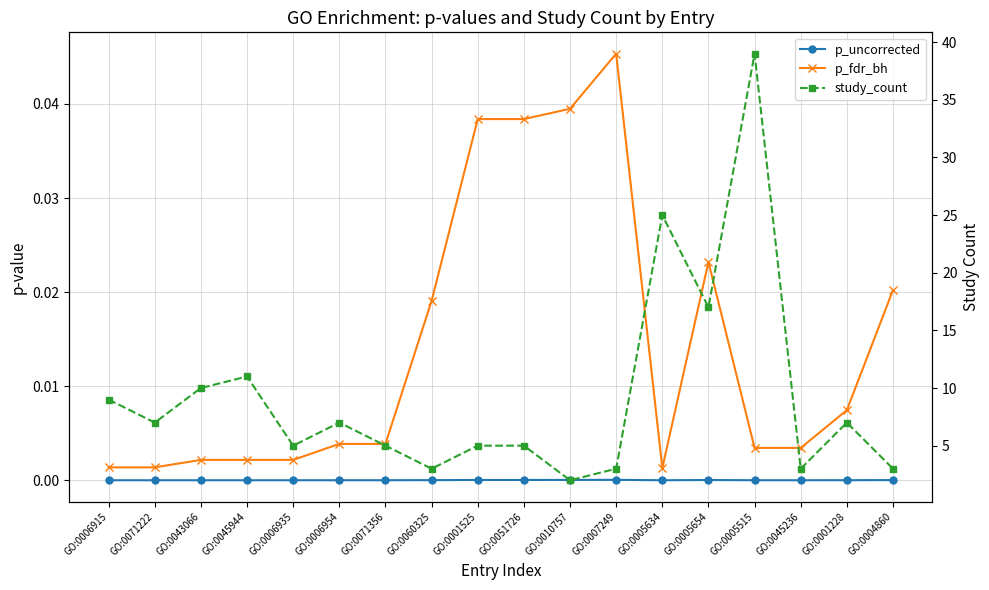

Reading left to right, extract all data points from this chart.

p_uncorrected: GO:0006915=0.0	GO:0071222=0.0	GO:0043066=0.0	GO:0045944=0.0	GO:0006935=0.0	GO:0006954=0.0	GO:0071356=0.0	GO:0060325=0.0	GO:0001525=0.0	GO:0051726=0.0	GO:0010757=0.0	GO:0007249=0.0	GO:0005634=0.0	GO:0005654=0.0	GO:0005515=0.0	GO:0045236=0.0	GO:0001228=0.0	GO:0004860=0.0
p_fdr_bh: GO:0006915=0.0	GO:0071222=0.0	GO:0043066=0.0	GO:0045944=0.0	GO:0006935=0.0	GO:0006954=0.0	GO:0071356=0.0	GO:0060325=0.0	GO:0001525=0.0	GO:0051726=0.0	GO:0010757=0.0	GO:0007249=0.0	GO:0005634=0.0	GO:0005654=0.0	GO:0005515=0.0	GO:0045236=0.0	GO:0001228=0.0	GO:0004860=0.0
study_count: GO:0006915=9.0	GO:0071222=7.0	GO:0043066=10.0	GO:0045944=11.0	GO:0006935=5.0	GO:0006954=7.0	GO:0071356=5.0	GO:0060325=3.0	GO:0001525=5.0	GO:0051726=5.0	GO:0010757=2.0	GO:0007249=3.0	GO:0005634=25.0	GO:0005654=17.0	GO:0005515=39.0	GO:0045236=3.0	GO:0001228=7.0	GO:0004860=3.0